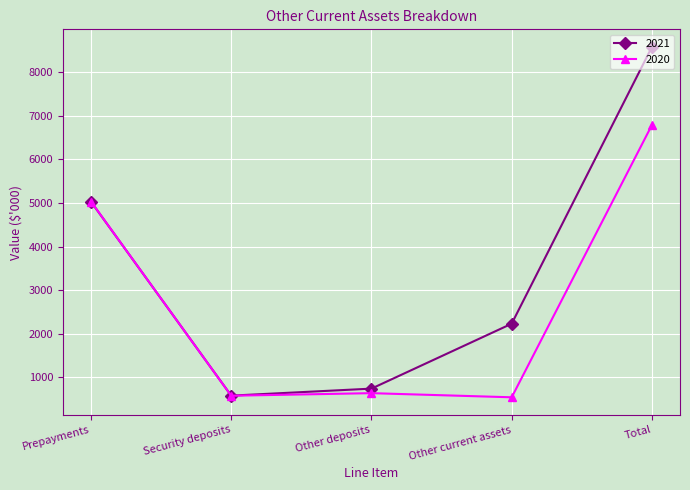

Where does the 2021 series first go above 2231?

Prepayments